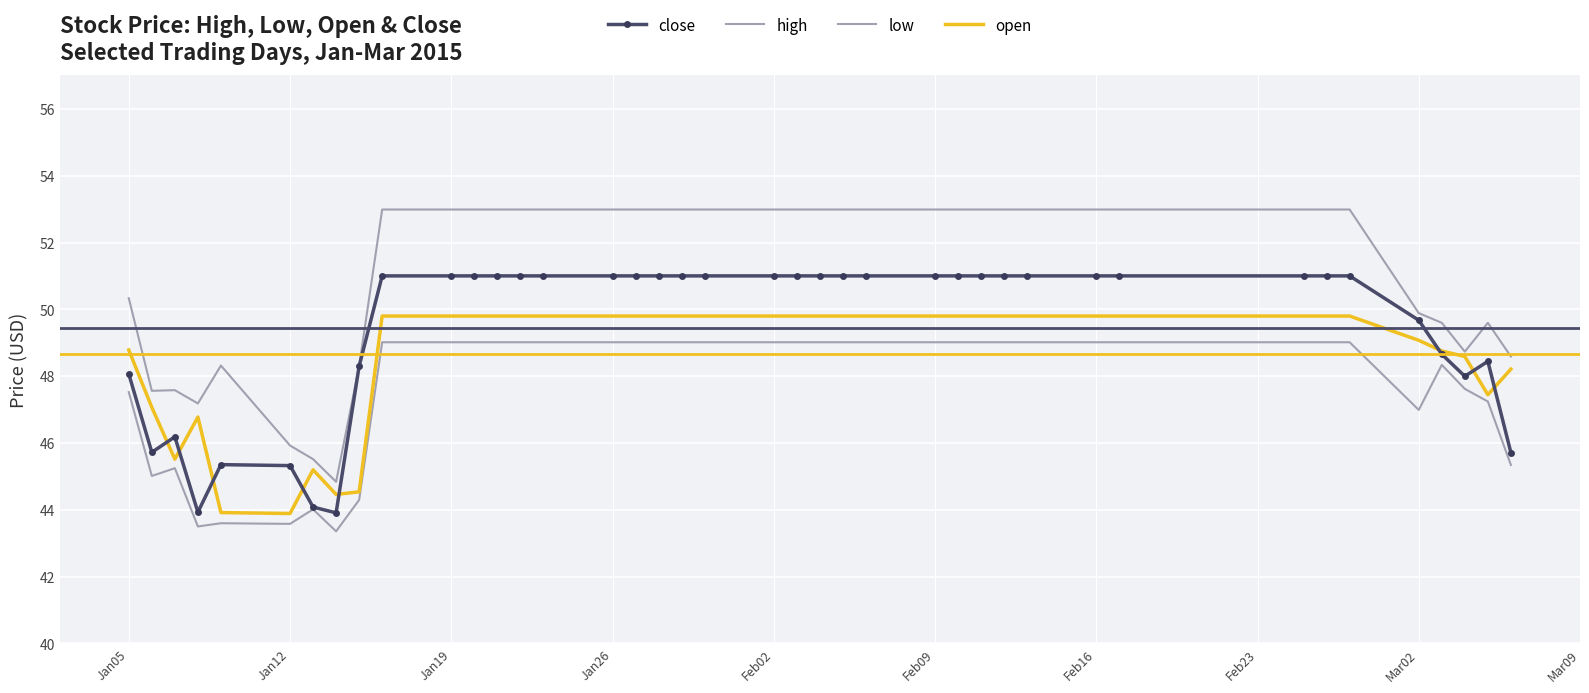

Rank the series by their maximum value, from lowest to highest.

low, open, close, high